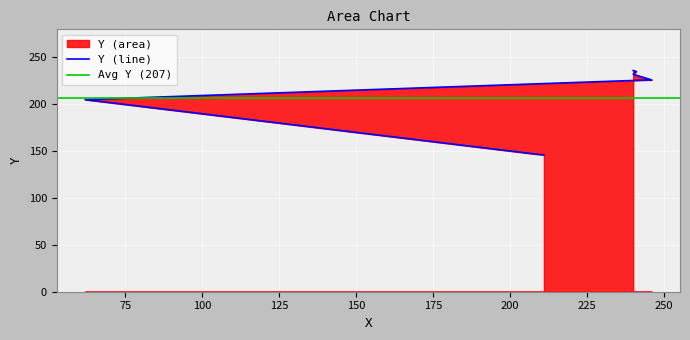

At which category does the chart reach its minimum across all series?

211